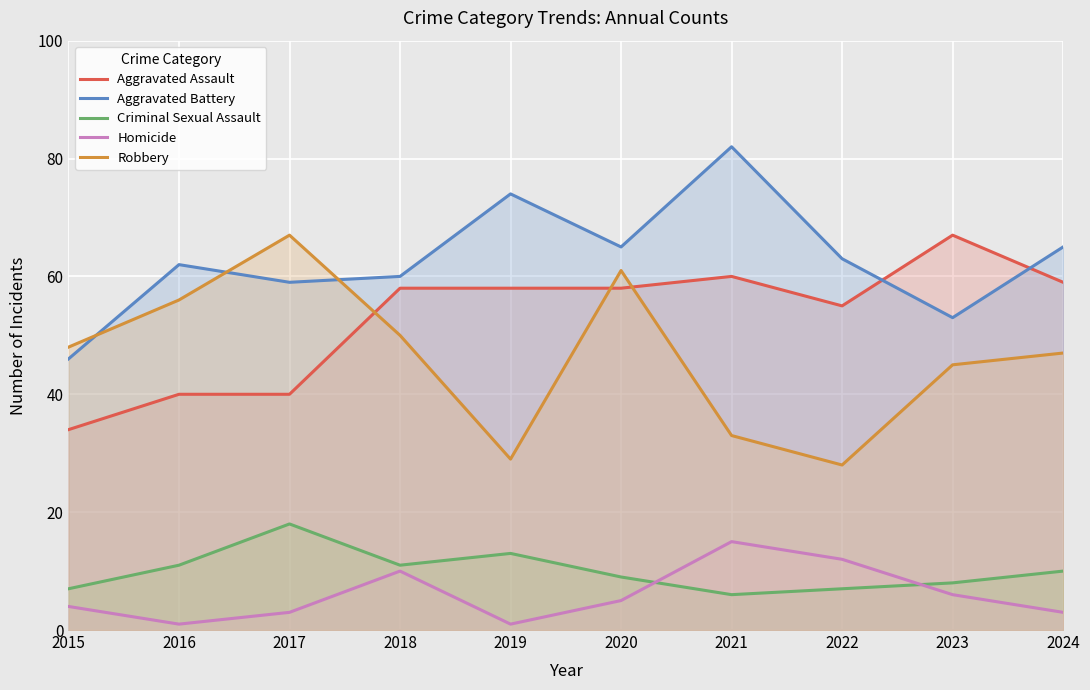

How many data points in Homicide are less than 5?

5